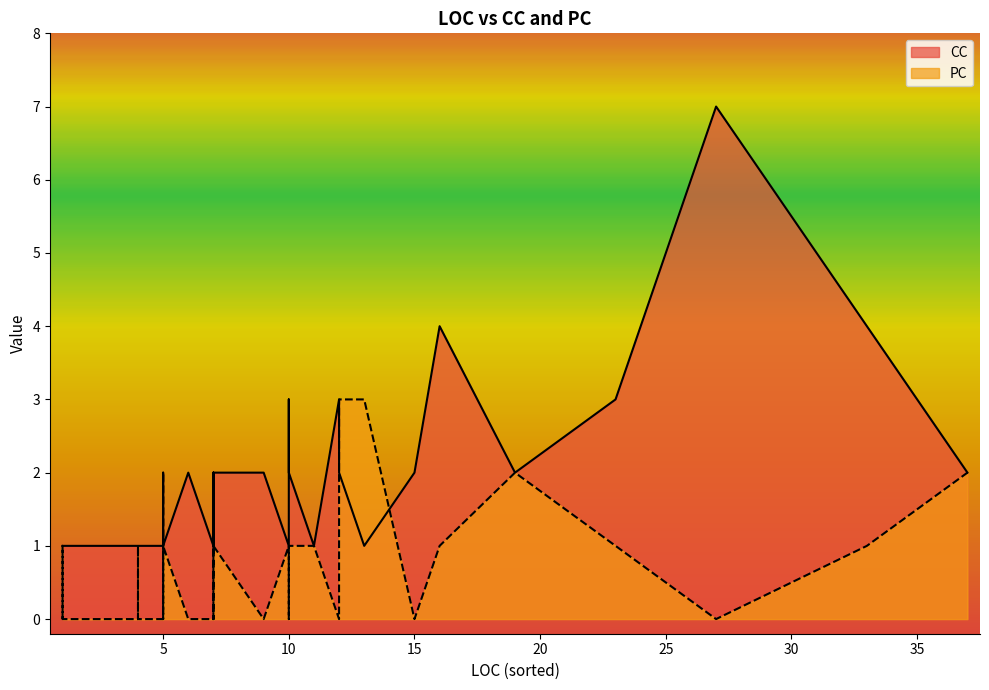

Which series has the largest range (max minus min)?

CC